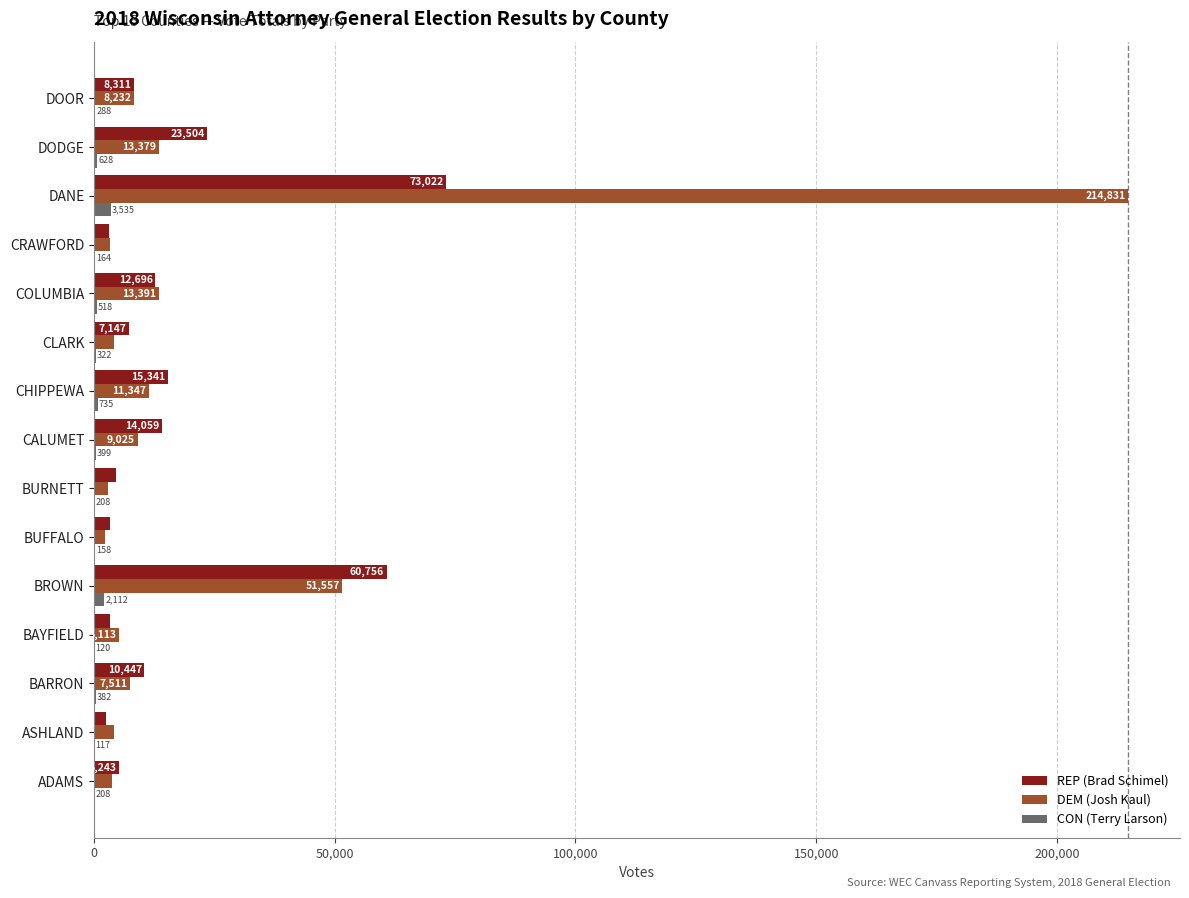

What value does the DEM (Josh Kaul) series have at BURNETT, to the nearest 50?

2850